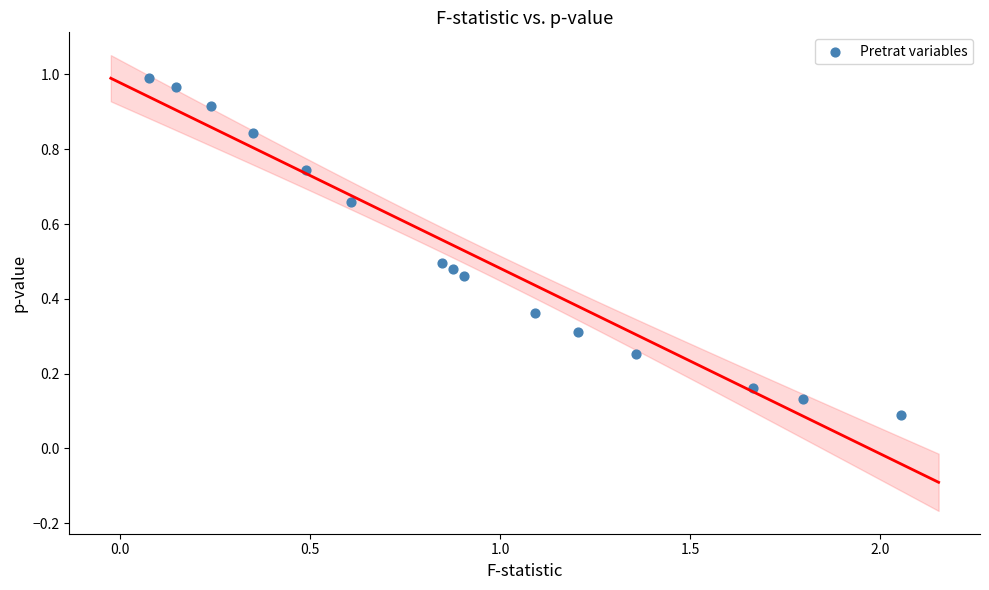

What is the range of X values (max minus min)?

2.0